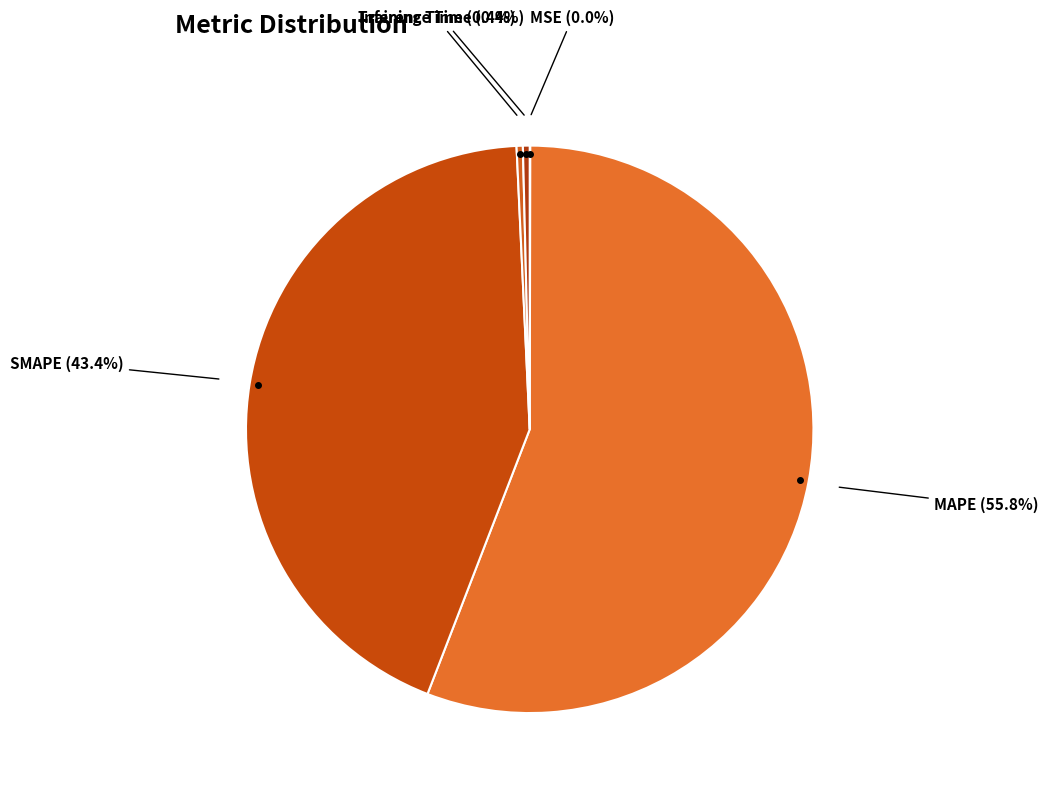

Is MAPE the majority of the pie?

Yes